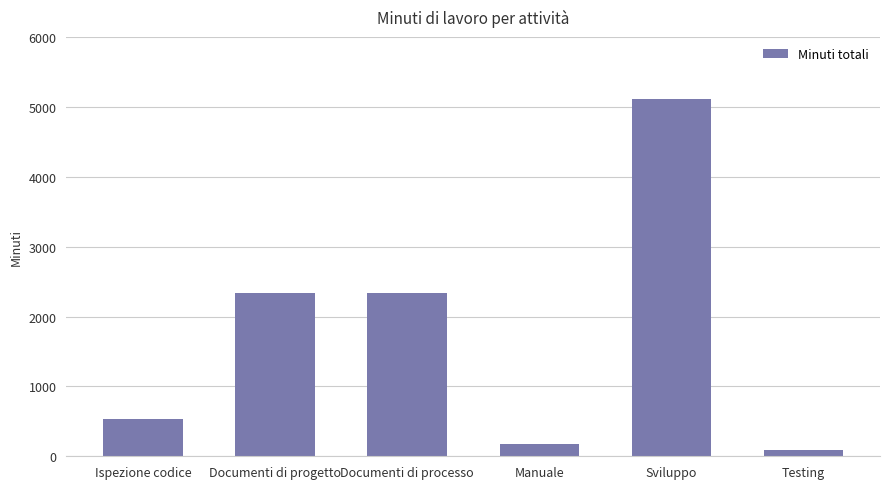

What value does the data have at Ispezione codice, to the nearest 10?

540